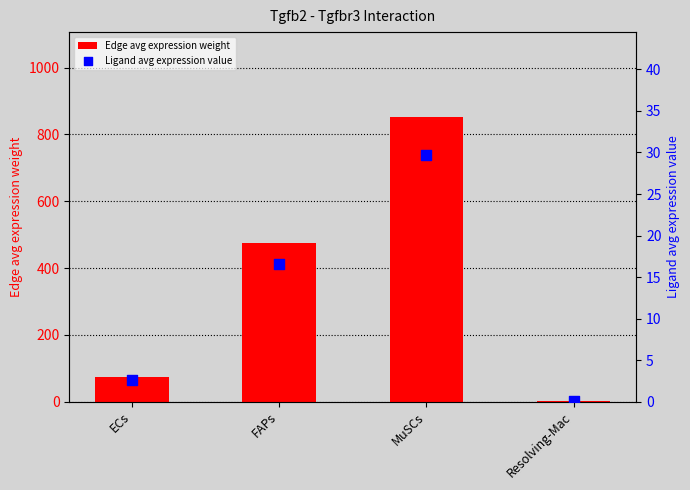

Which series has the largest total across all categories?

Edge avg expression weight